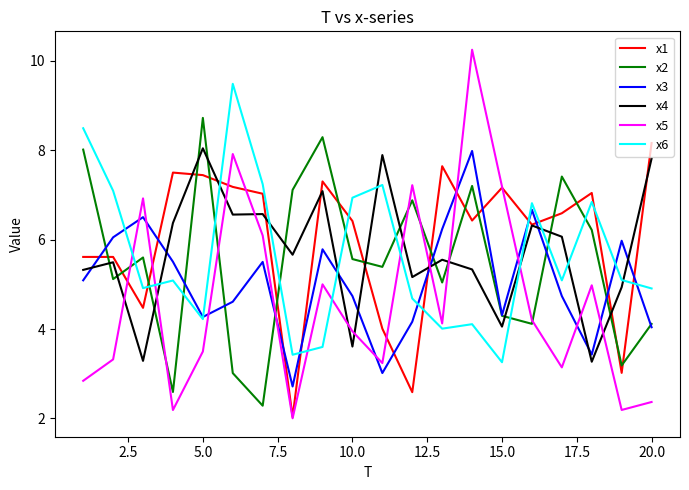

What is the minimum value shown in the chart?

2.0